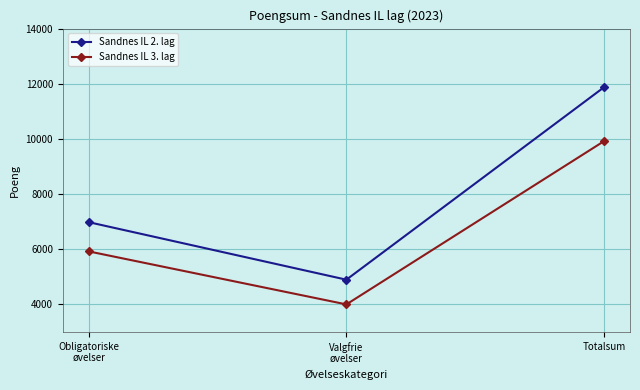

What is the label of the 2nd point from the right?

Valgfrie
øvelser